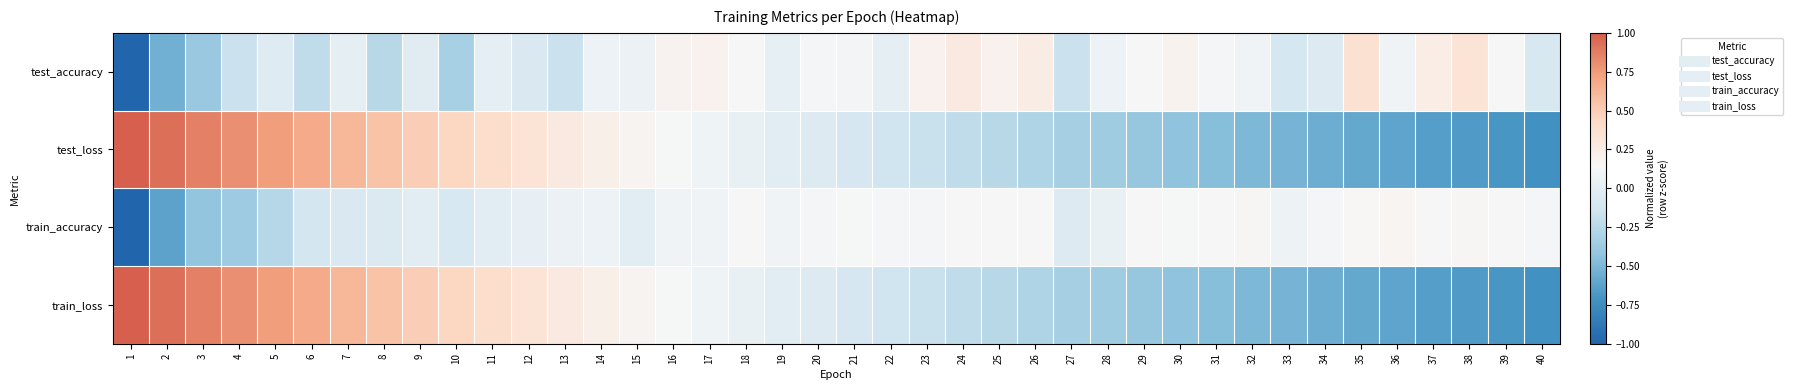

List the series in order of their peak value, highest first.

test_loss, train_loss, test_accuracy, train_accuracy